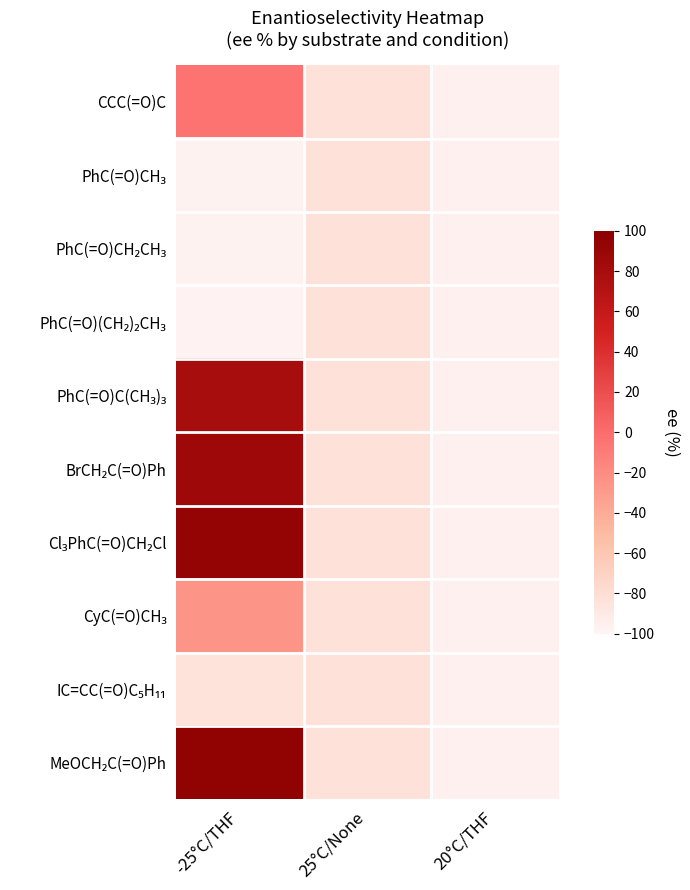

Between -25°C/THF and 20°C/THF, which series saw the biggest shift?

MeOCH₂C(=O)Ph